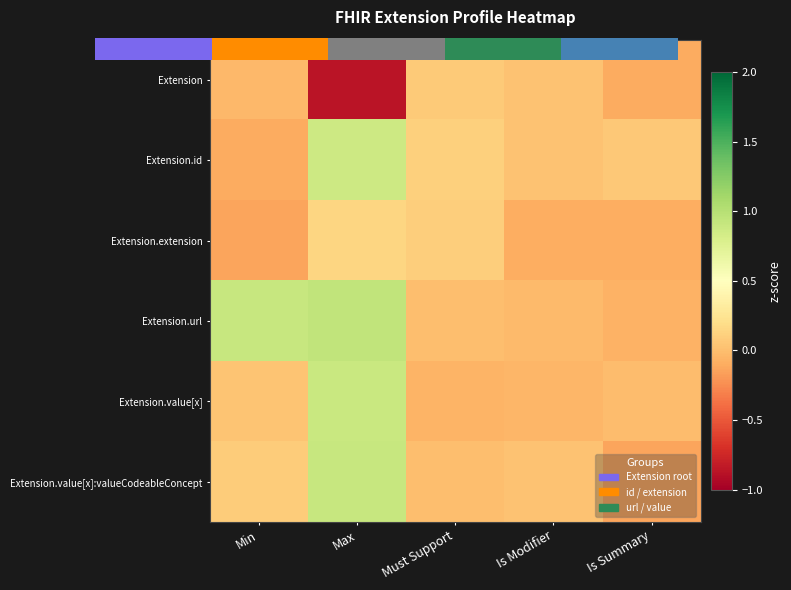

Which series has the largest total across all categories?

Extension.url